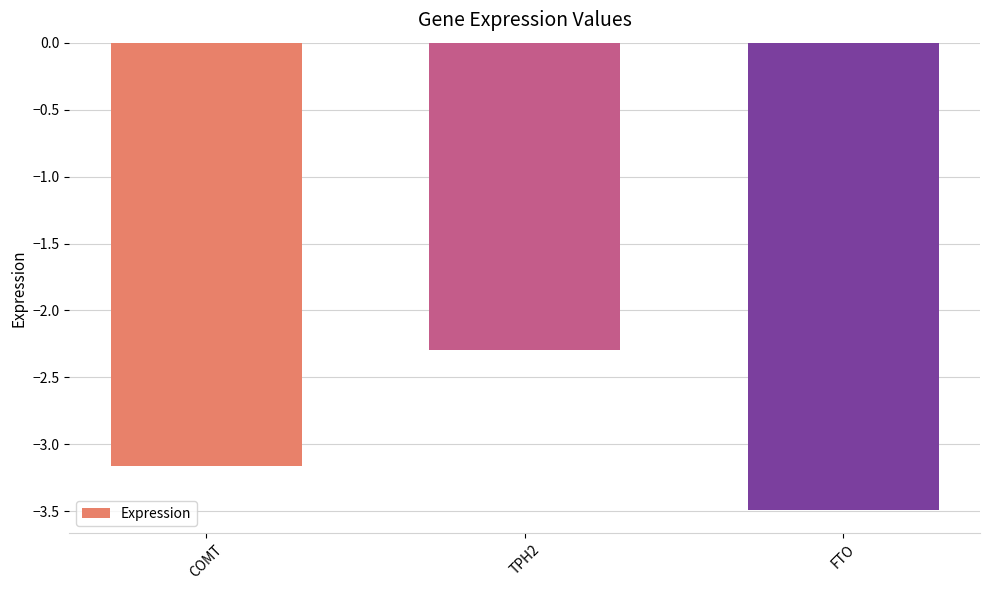

At which label is the value closest to -2?

TPH2